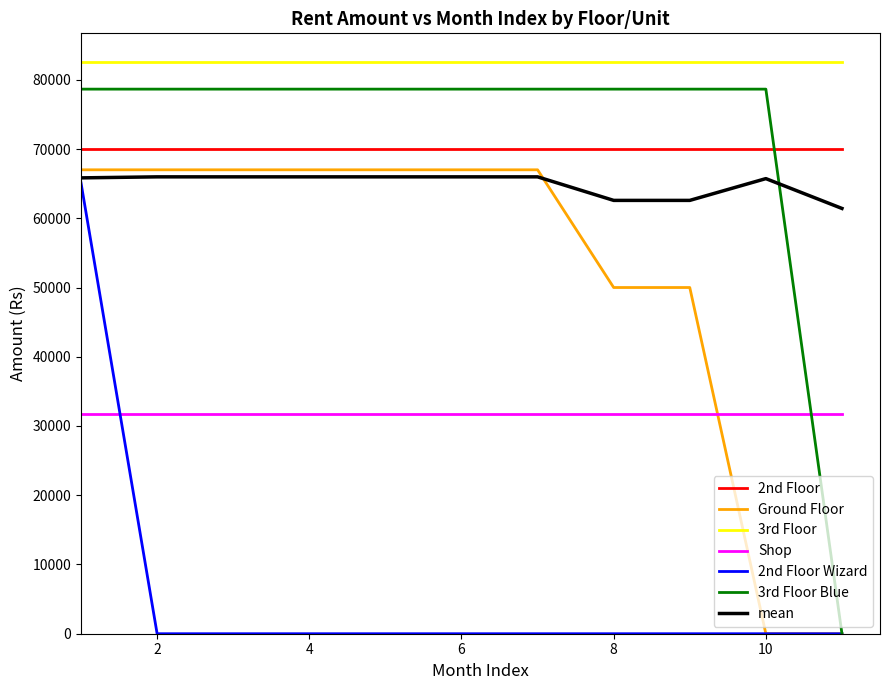

True or false: 3rd Floor and 2nd Floor Wizard intersect in this chart.

False